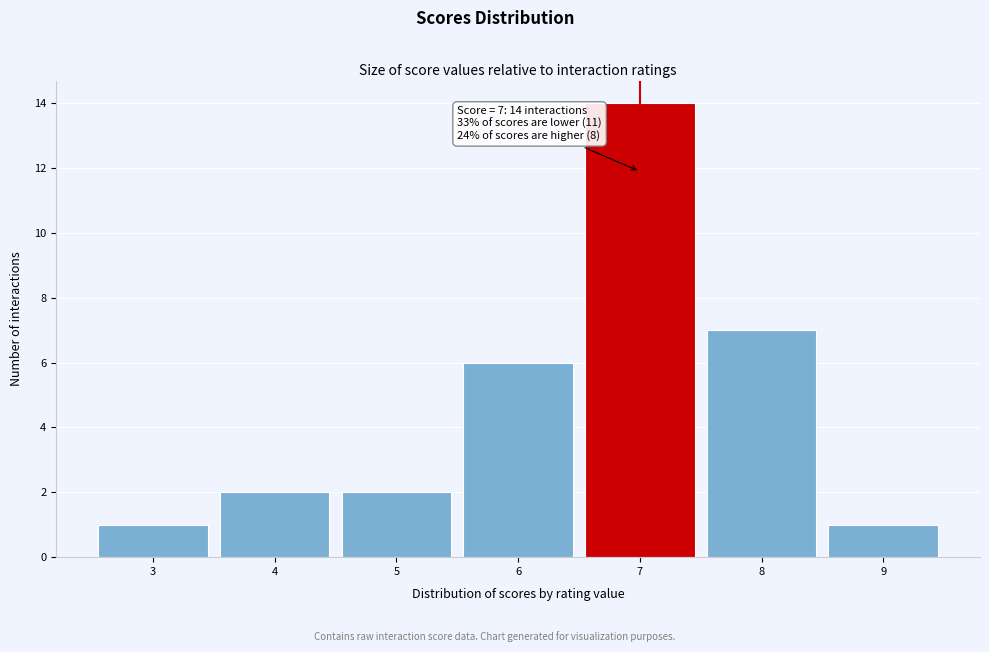

Over which range of the x-axis is the bar tallest?

6.5 to 7.5